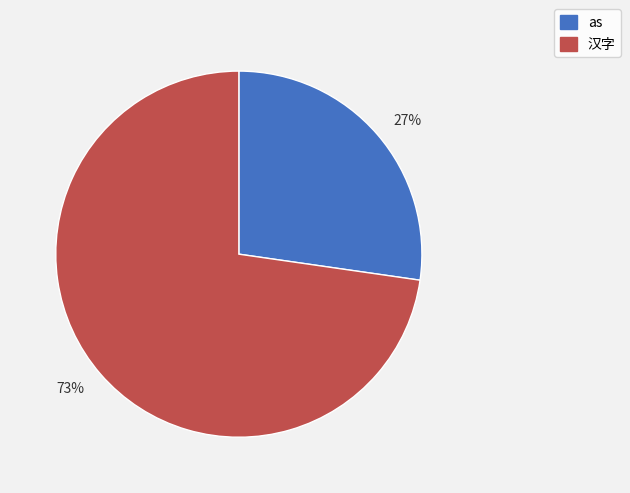

What is the ratio of the value at as to the value at 汉字?

0.4